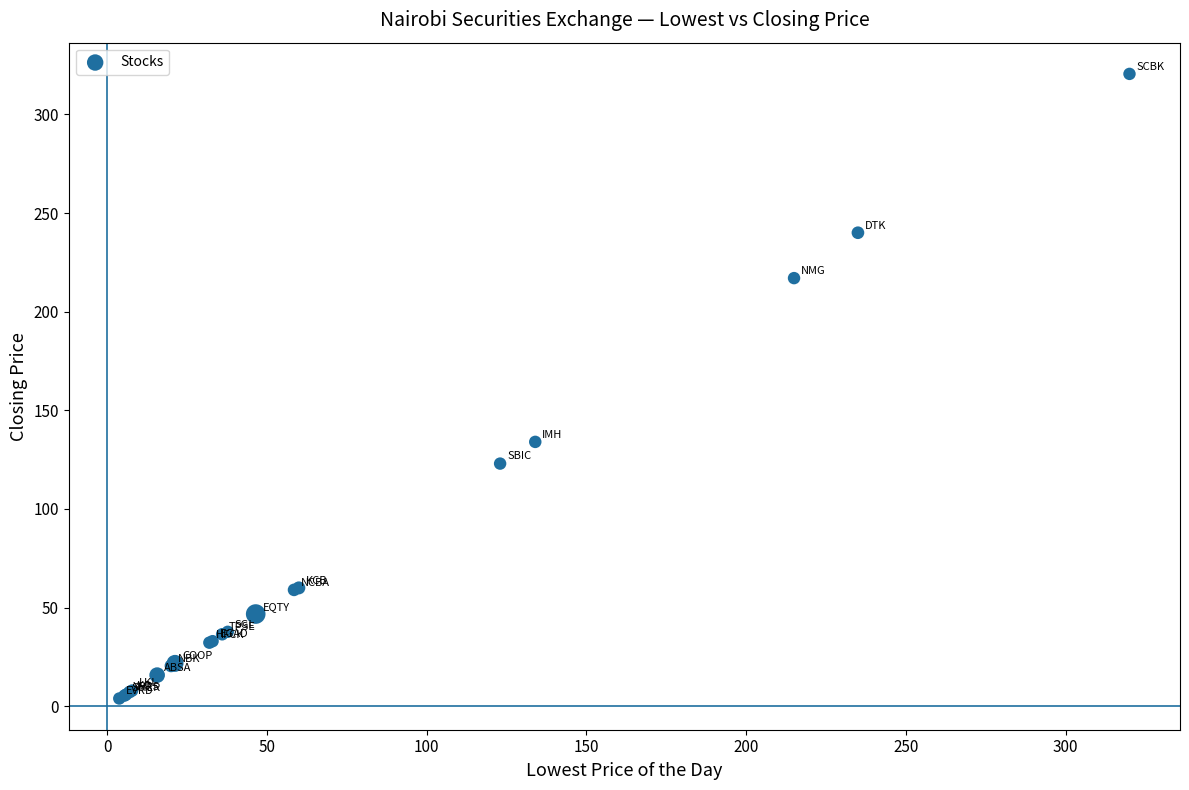

What Y value in the scatter plot is closest to 162?

134.0